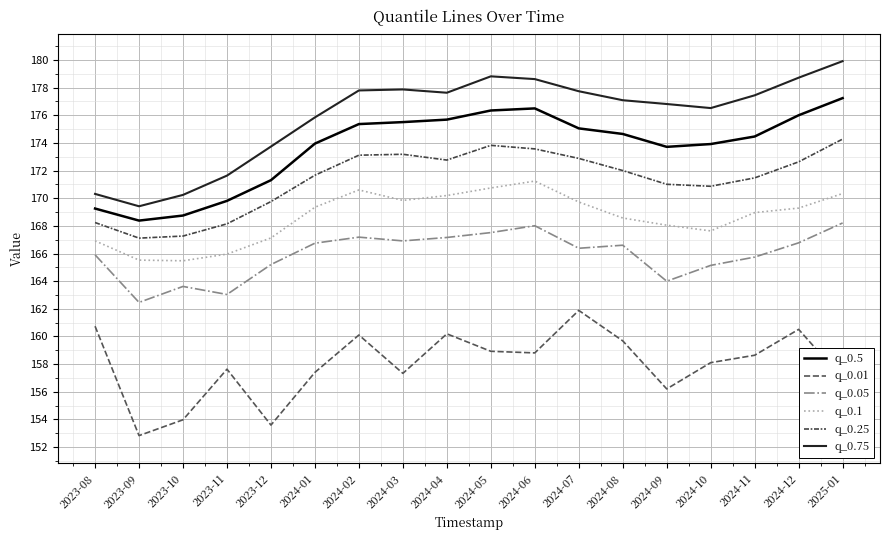

True or false: q_0.75 and q_0.01 intersect in this chart.

False